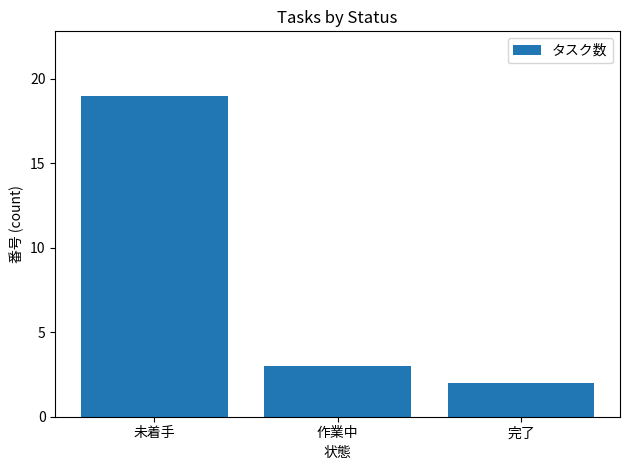

List the labels in order of value, smallest first.

完了, 作業中, 未着手